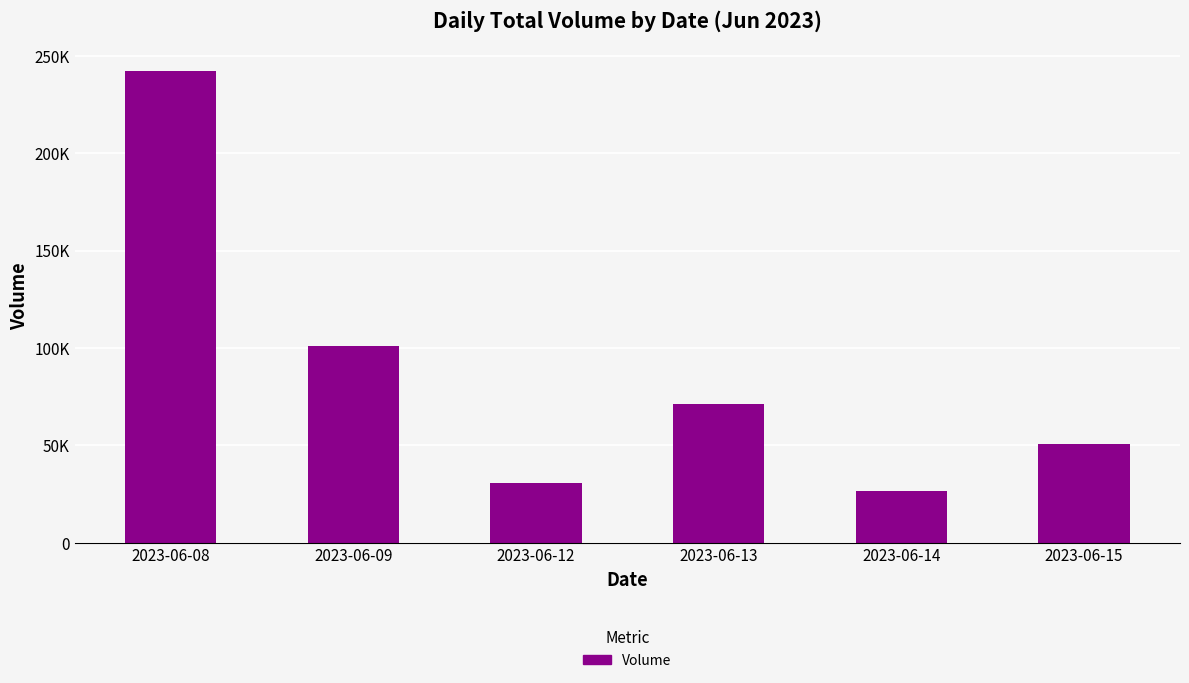

Does the chart contain any negative values?

No